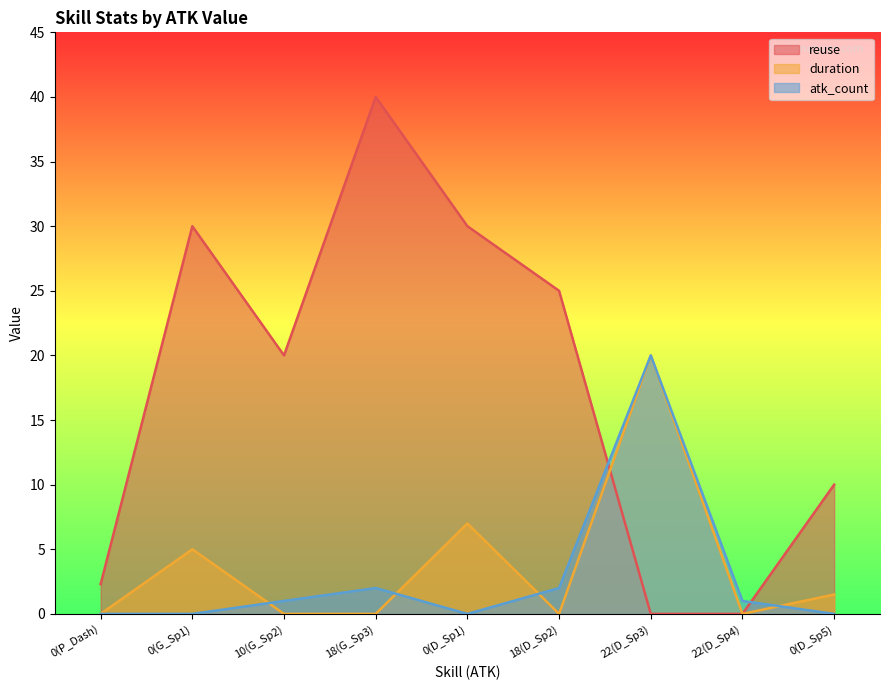

How many lines are shown in the chart?

3